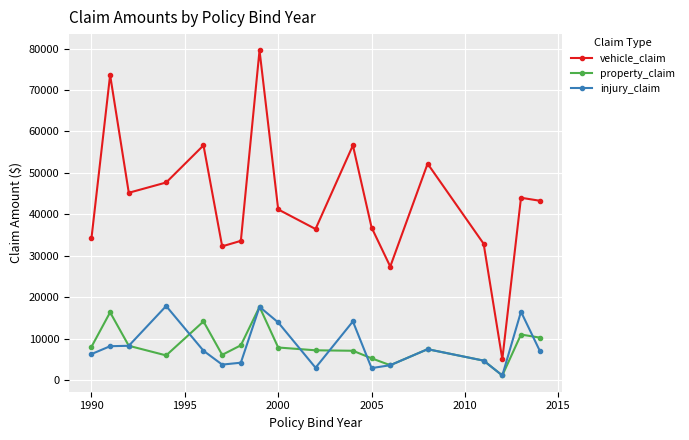

What is the sum of all vehicle_claim values?

778674.2